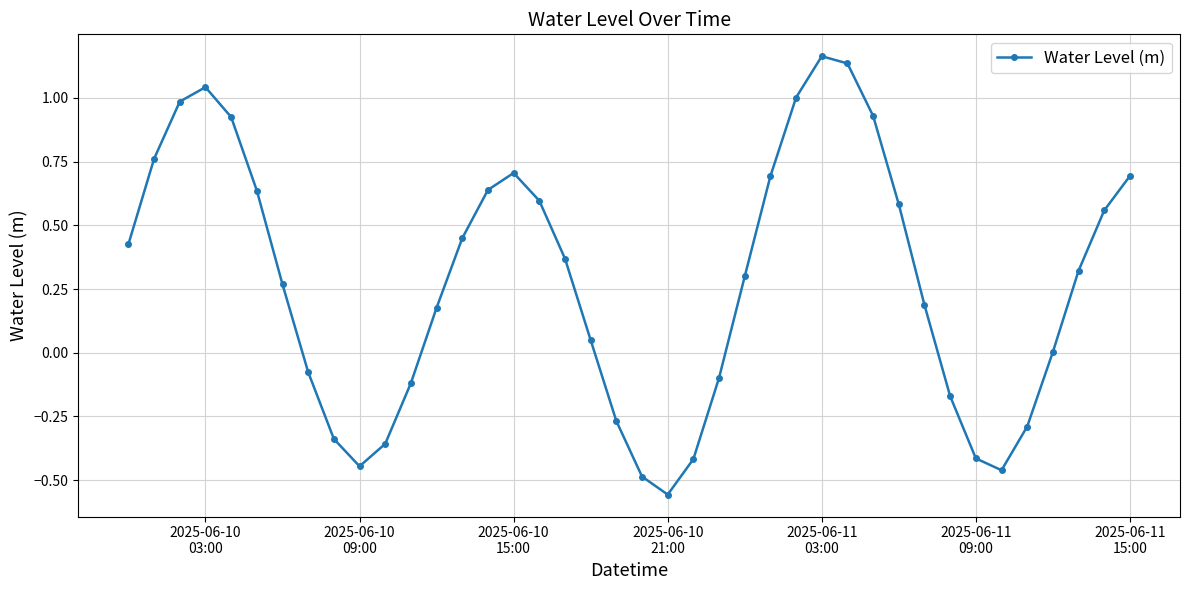

True or false: there are more than 2 points higher than both neighbors.

True